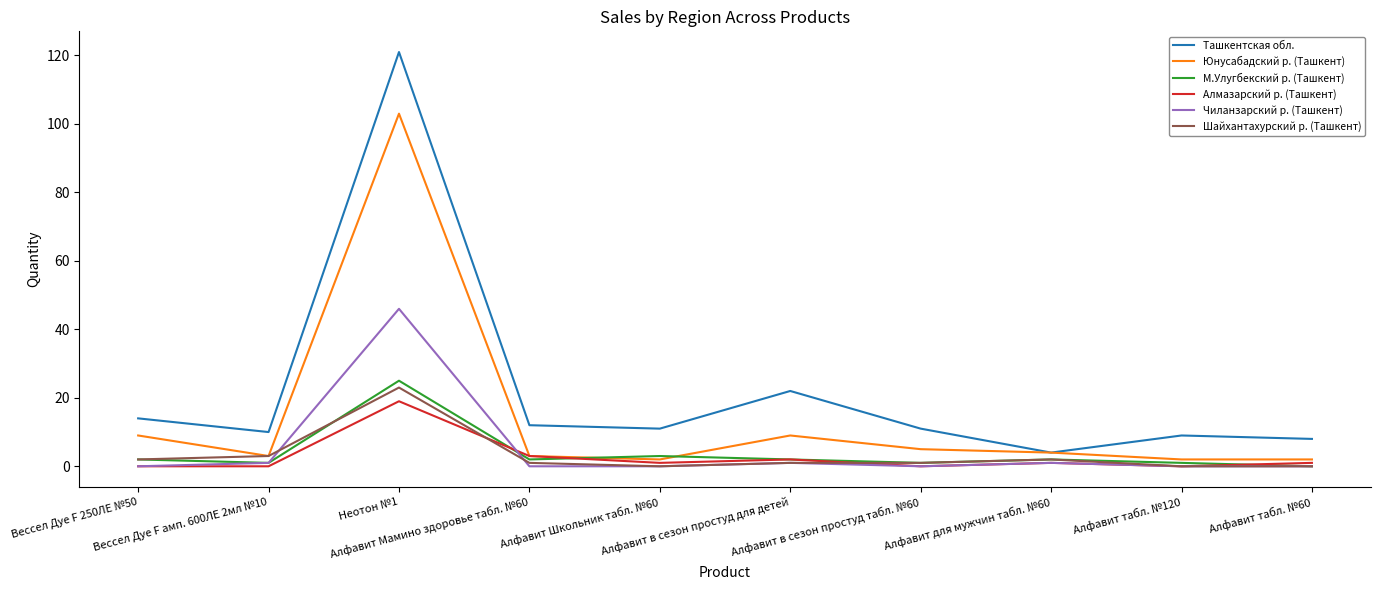

At which category does Юнусабадский р. (Ташкент) reach its first local valley?

Вессел Дуе F амп. 600ЛЕ 2мл №10